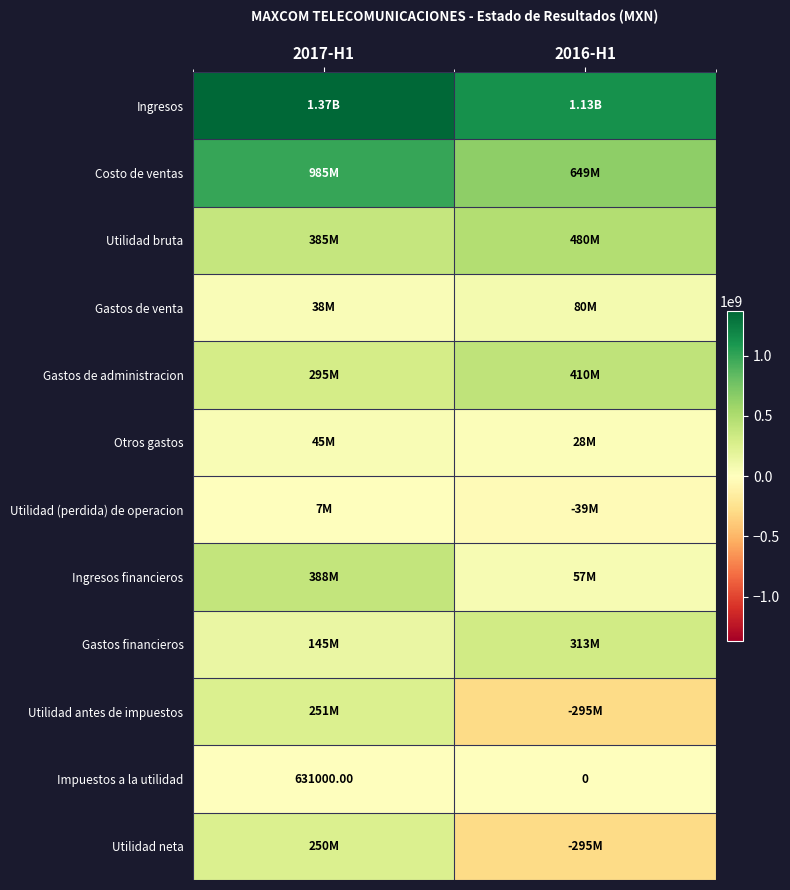

What is the total value across all series at 2016-H1?

2517448000